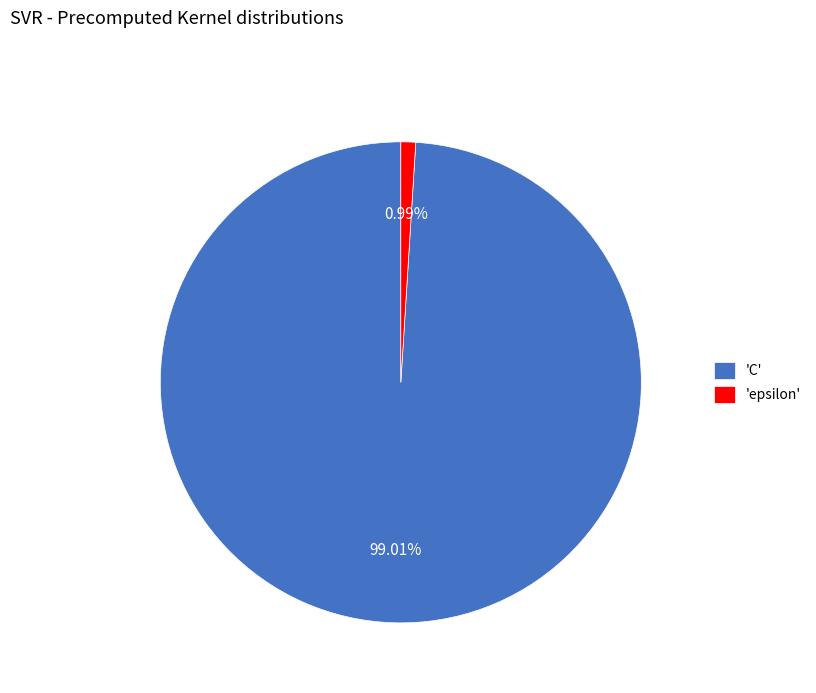

To the nearest percent, what is the difference between the largest and smallest slice percentages?

98%